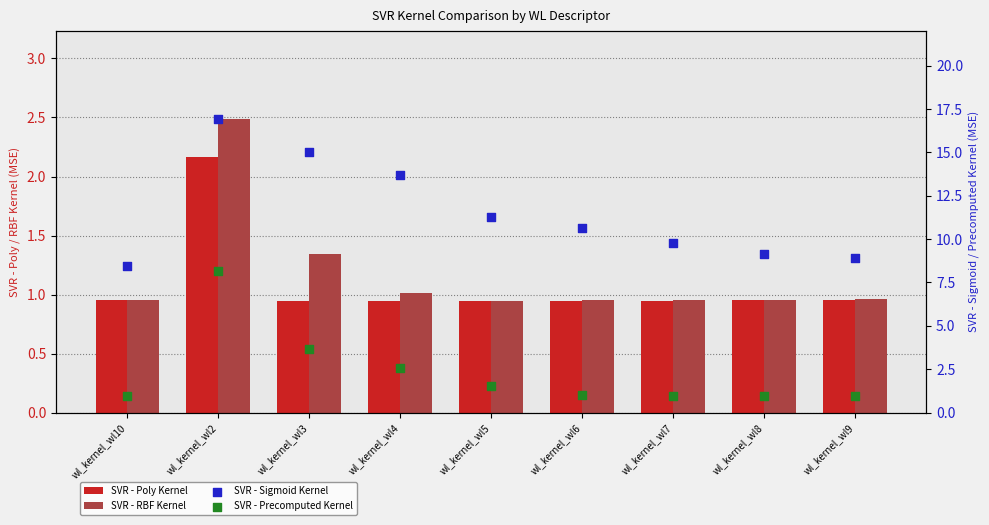

At which category is the sum across all series the highest?

wl_kernel_wl2